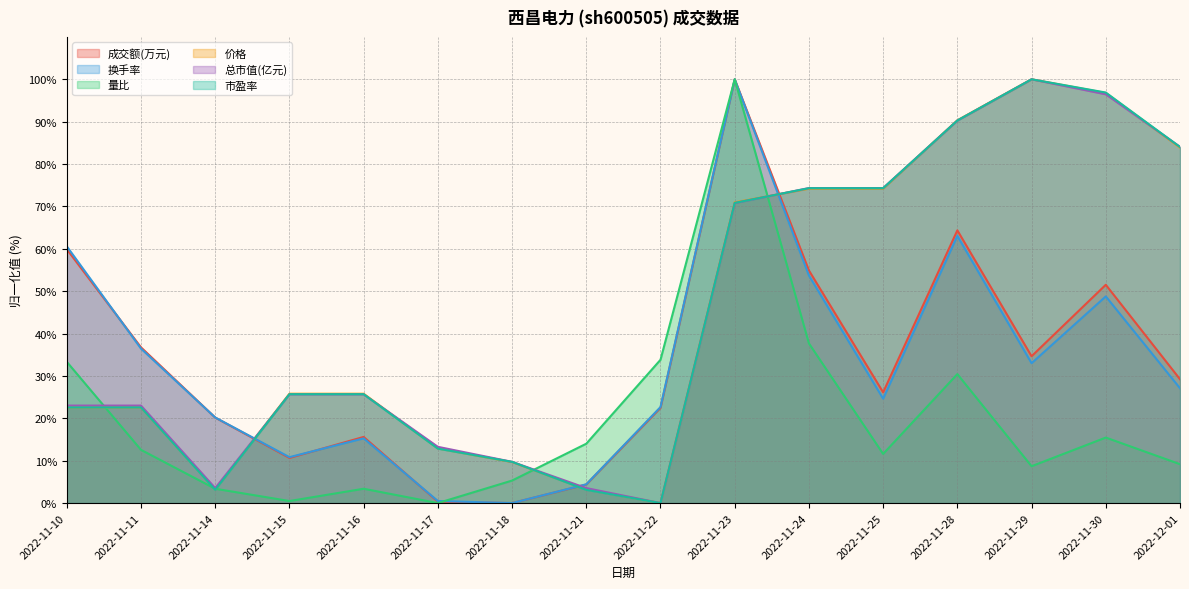

Which series changed the most between 2022-11-10 and 2022-11-21?

换手率